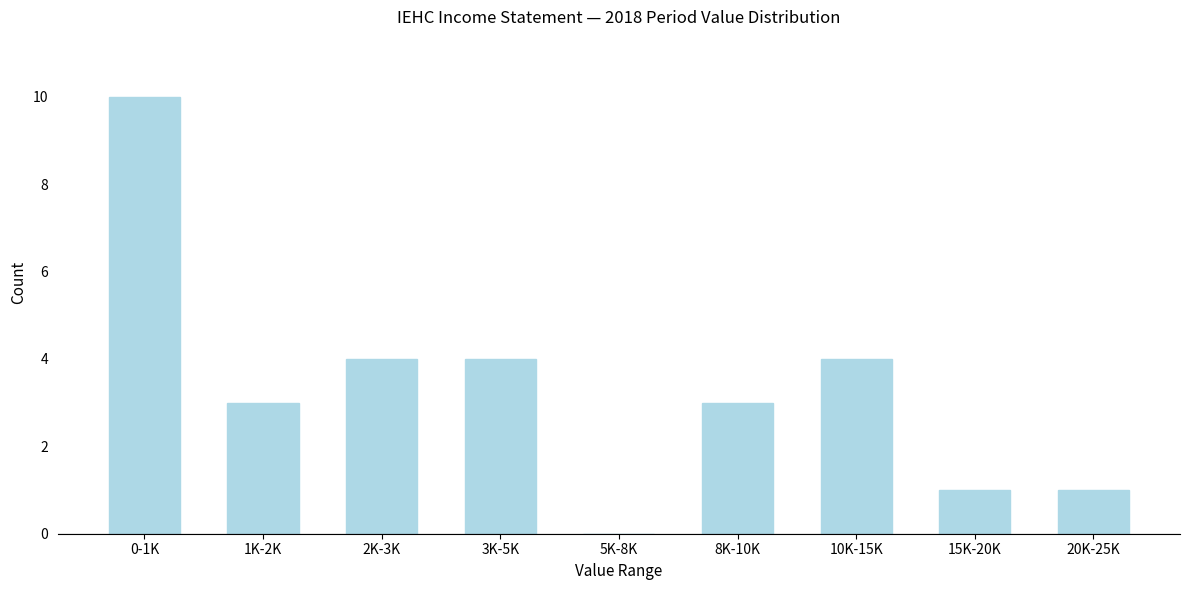

Reading left to right, transcribe all the data shown in this chart.

0-1K=10	1K-2K=3	2K-3K=4	3K-5K=4	5K-8K=0	8K-10K=3	10K-15K=4	15K-20K=1	20K-25K=1